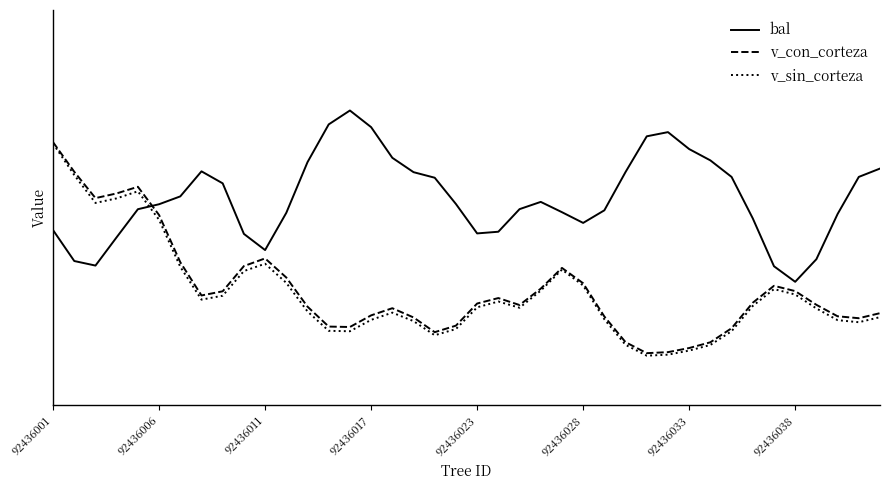

What are all the series names shown in the legend?

bal, v_con_corteza, v_sin_corteza